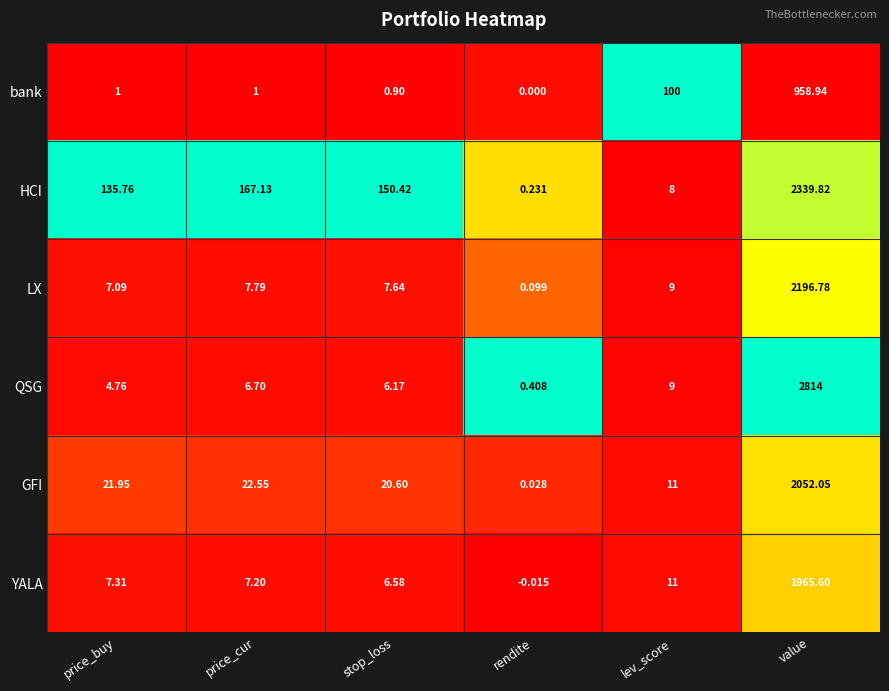

What is the difference between the highest and lowest values at price_cur?

166.1